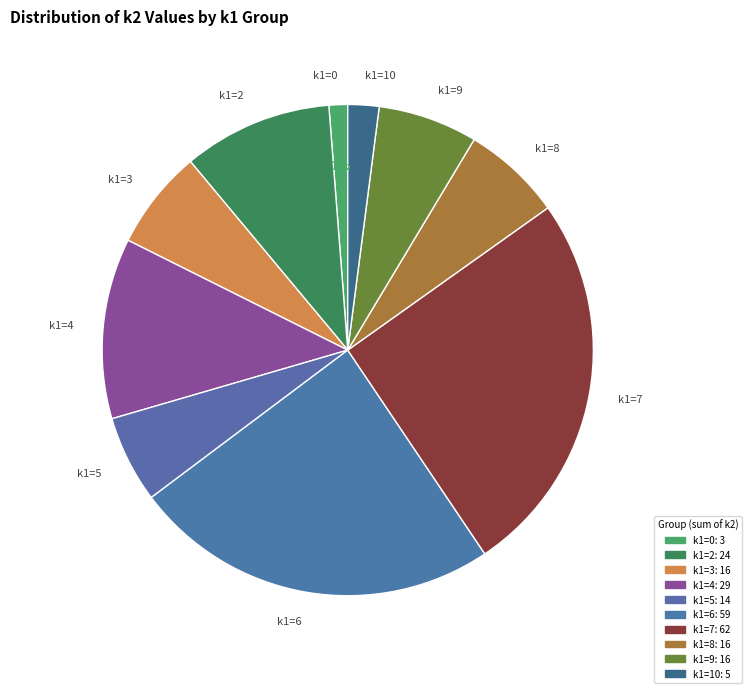

Which has a higher value, k1=7 or k1=4?

k1=7